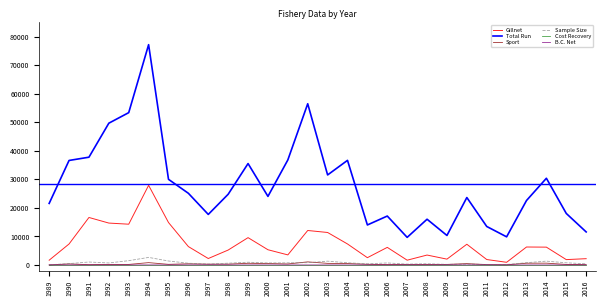

Is this an area chart (filled region under the line)?

No